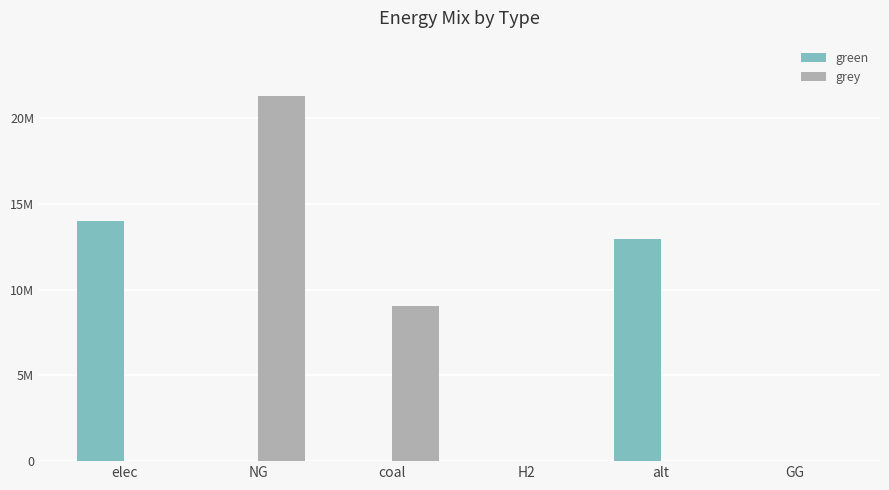

Are the bars grouped side by side (vs. stacked)?

Yes